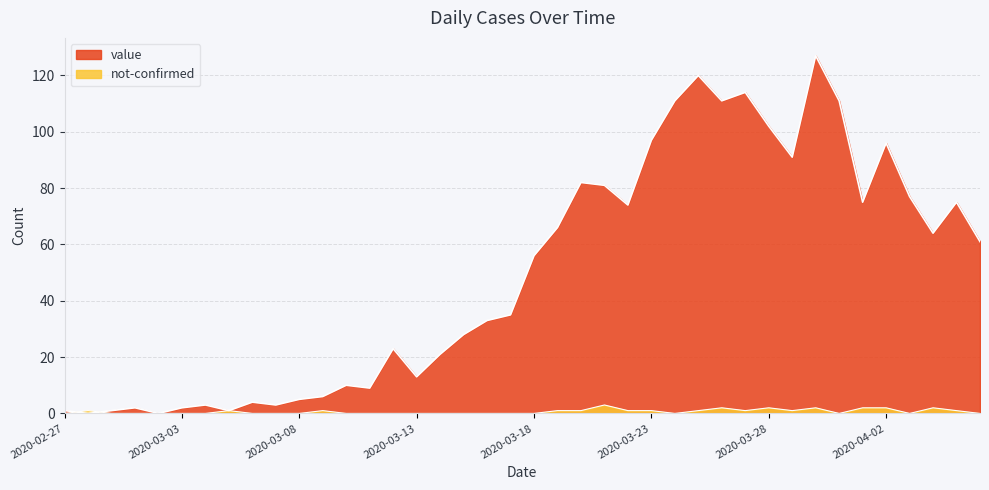

The not-confirmed series shows 0 at 2020-03-08. True or false?

True